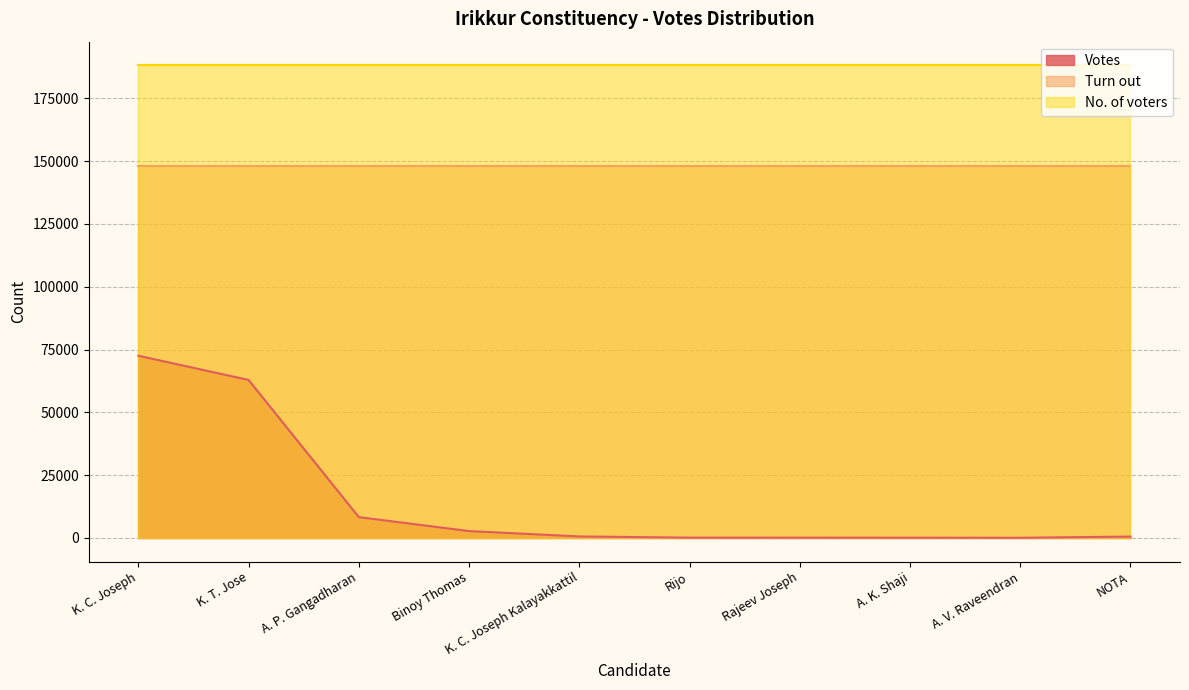

Reading right to left, transcribe all the data shown in this chart.

Votes: 553	80	103	123	134	602	2734	8294	62901	72548
Turn out: 148073	148073	148073	148073	148073	148073	148073	148073	148073	148073
No. of voters: 188174	188174	188174	188174	188174	188174	188174	188174	188174	188174